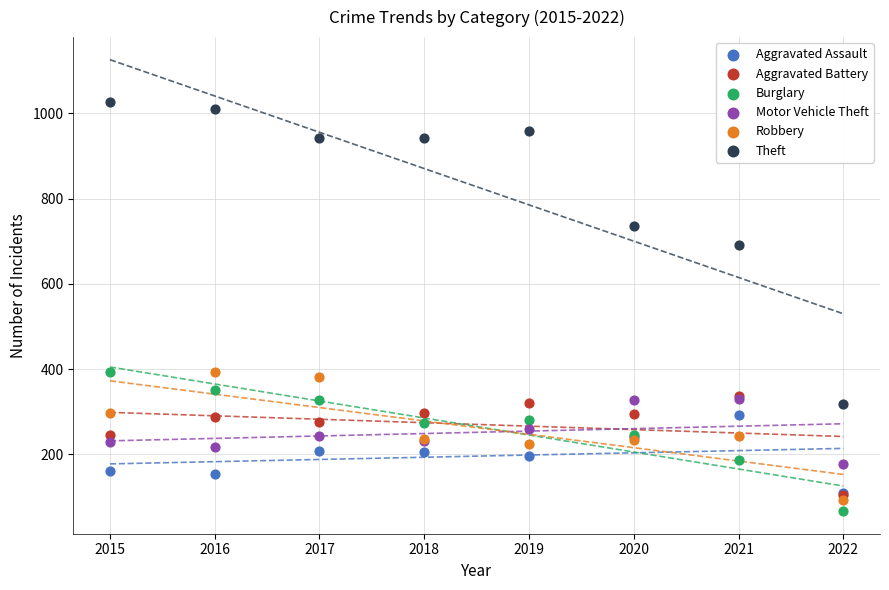

Which series contains the lowest Y value?

Burglary